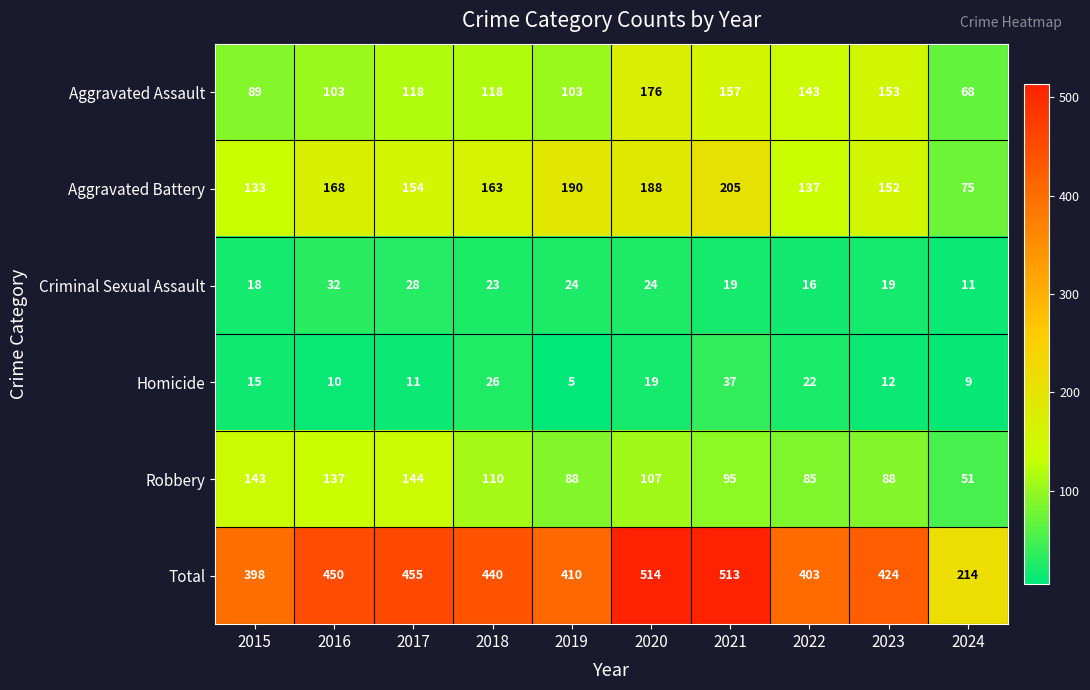

At which category does the chart reach its peak across all series?

2020